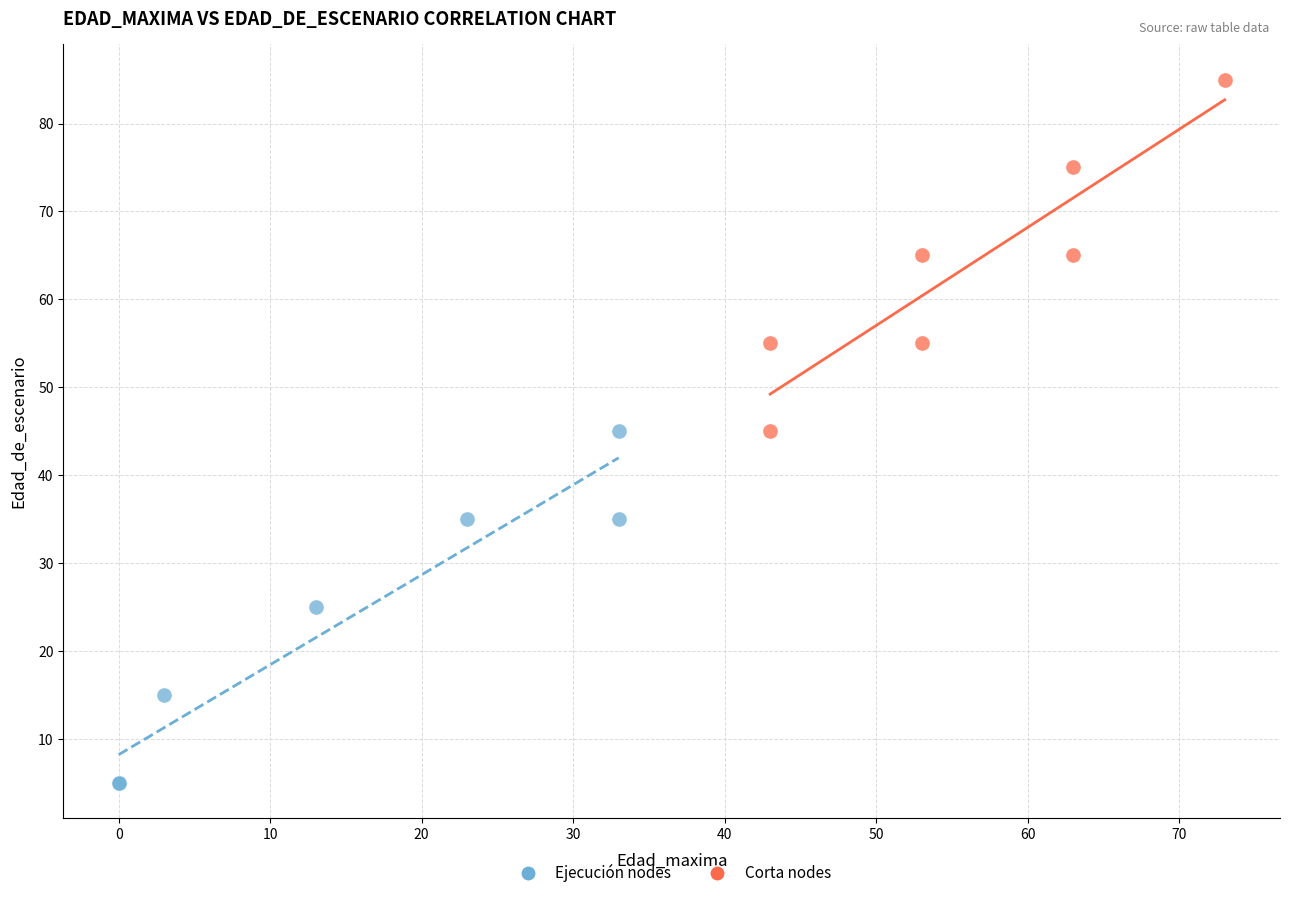

What are all the series names shown in the legend?

Ejecución nodes, Corta nodes